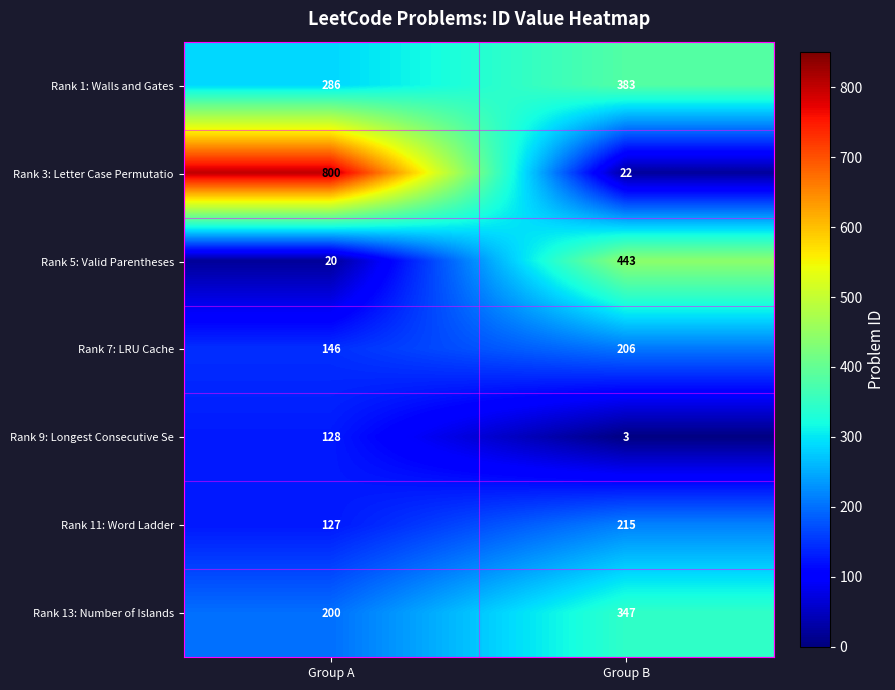

Which label corresponds to the smallest value in the chart?

Group B